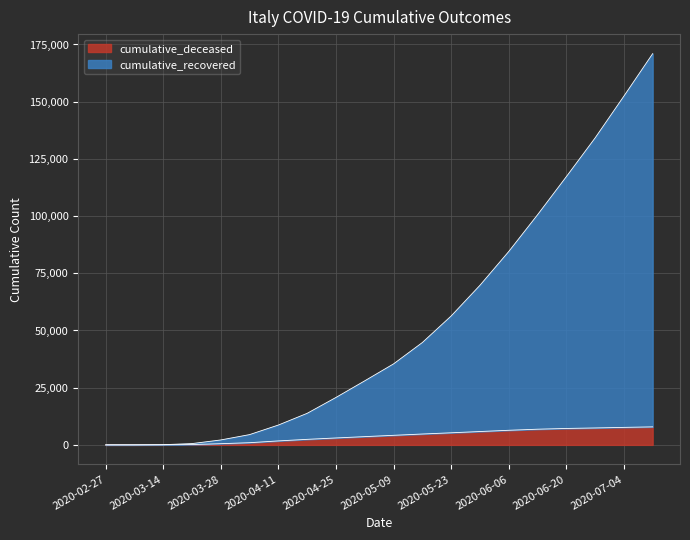

True or false: cumulative_recovered and cumulative_deceased intersect in this chart.

False